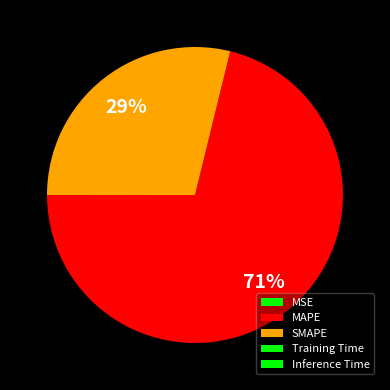

Does MAPE represent more than half of the total?

Yes